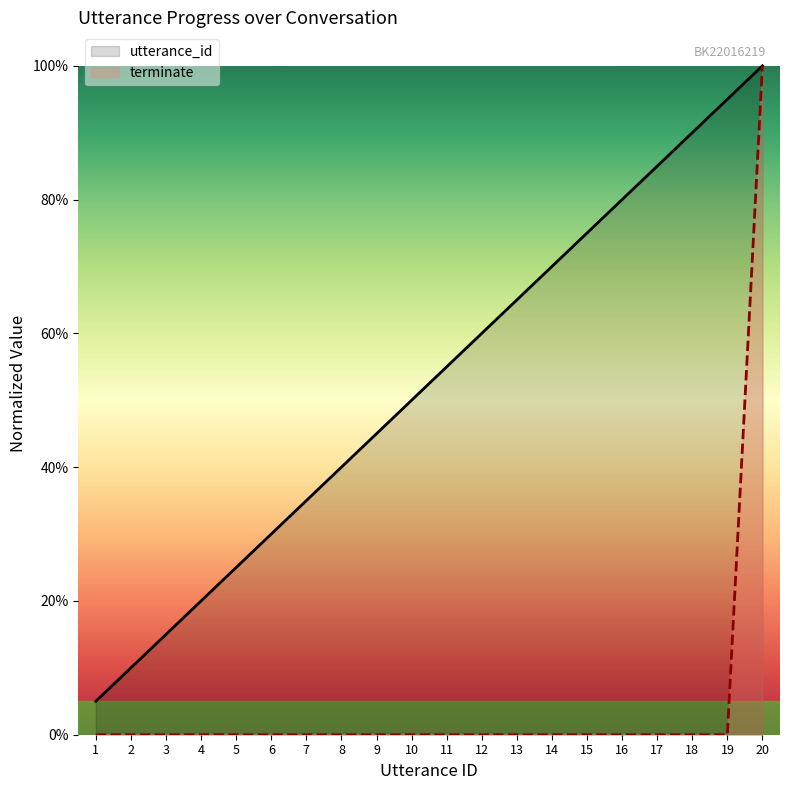

Is the value of terminate at 14 greater than the value of utterance_id at 13?

No